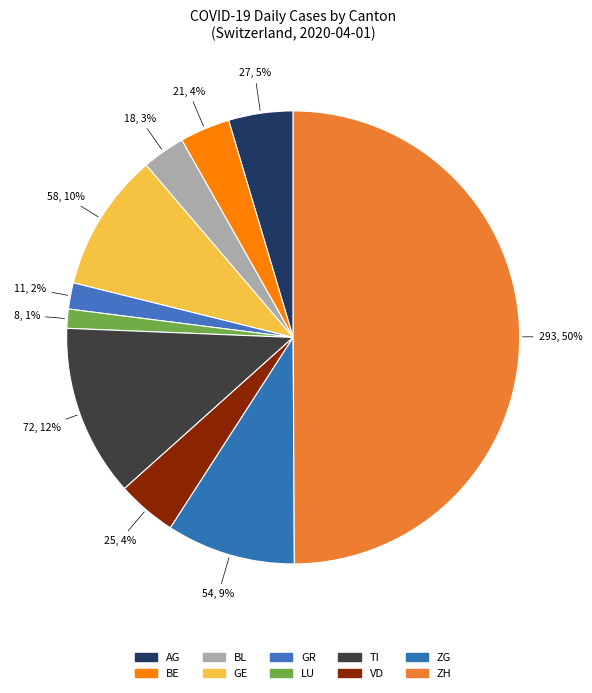

Count the number of slices in the pie.

10